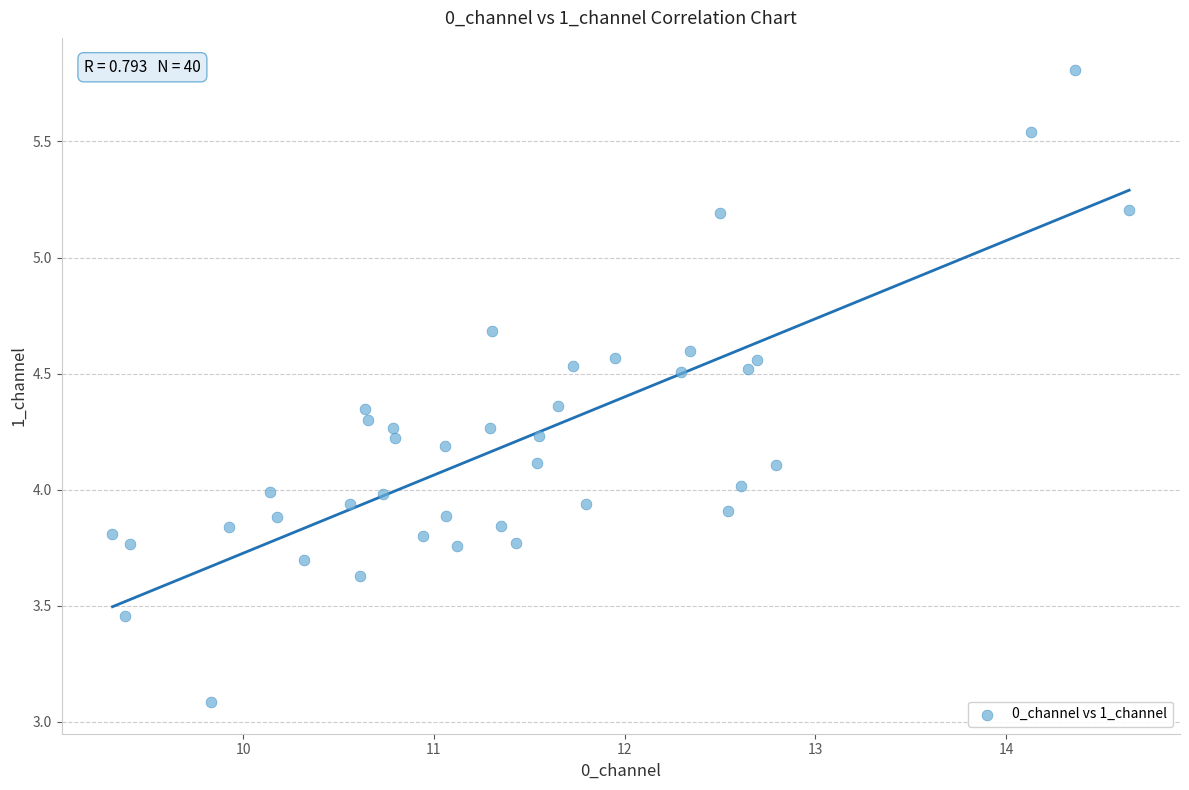

What is the range of Y values (max minus min)?

2.7